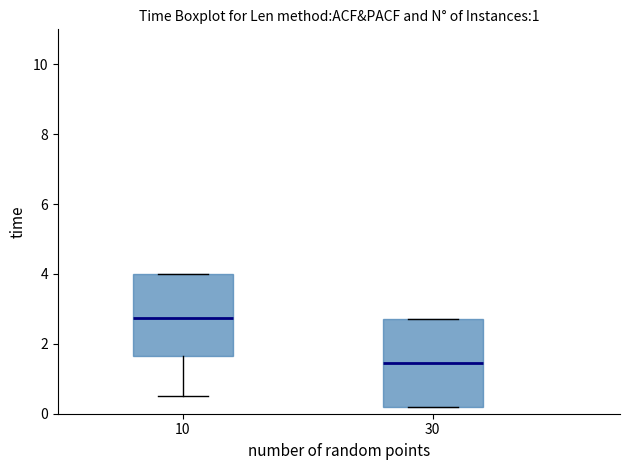

Where is the upper edge of the box at x = 10 on the y-axis? The values are not printed on the chart, so give them approximately, as read against the axis.

4.0